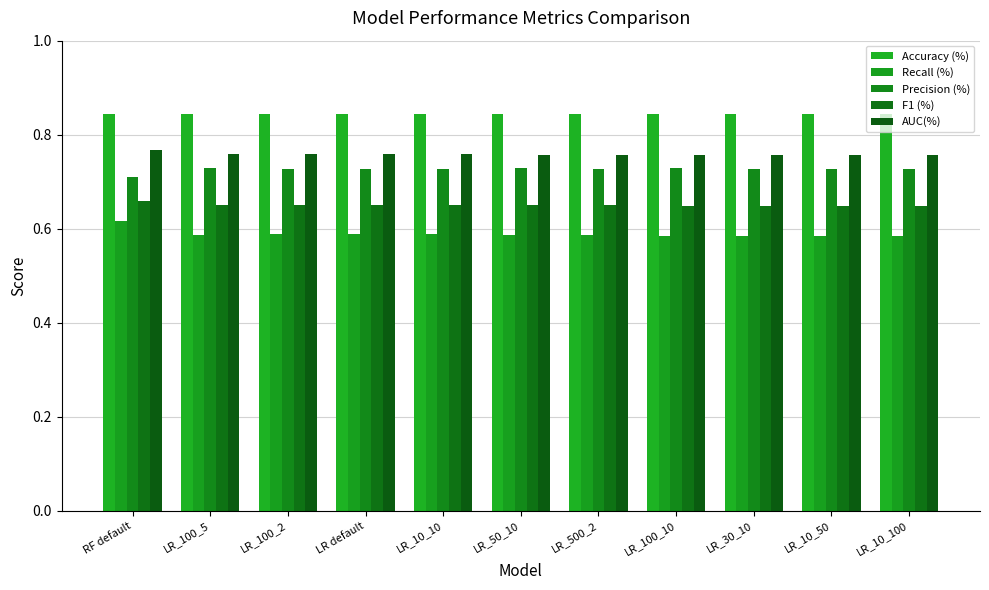

List the labels in order of AUC(%) value, largest first.

RF default, LR_100_5, LR default, LR_10_10, LR_100_2, LR_500_2, LR_50_10, LR_100_10, LR_30_10, LR_10_100, LR_10_50